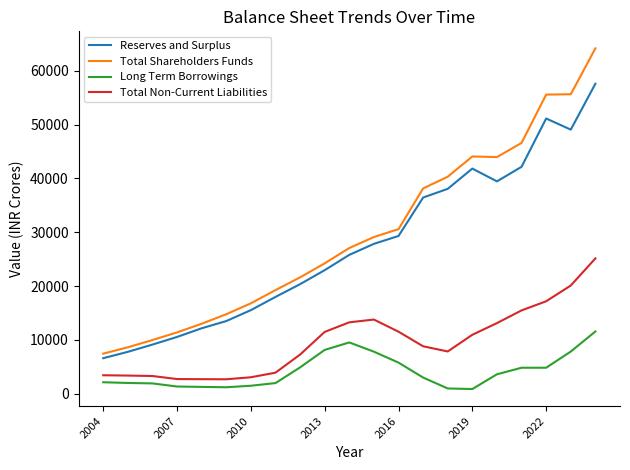

Which series has the widest spread of values?

Total Shareholders Funds